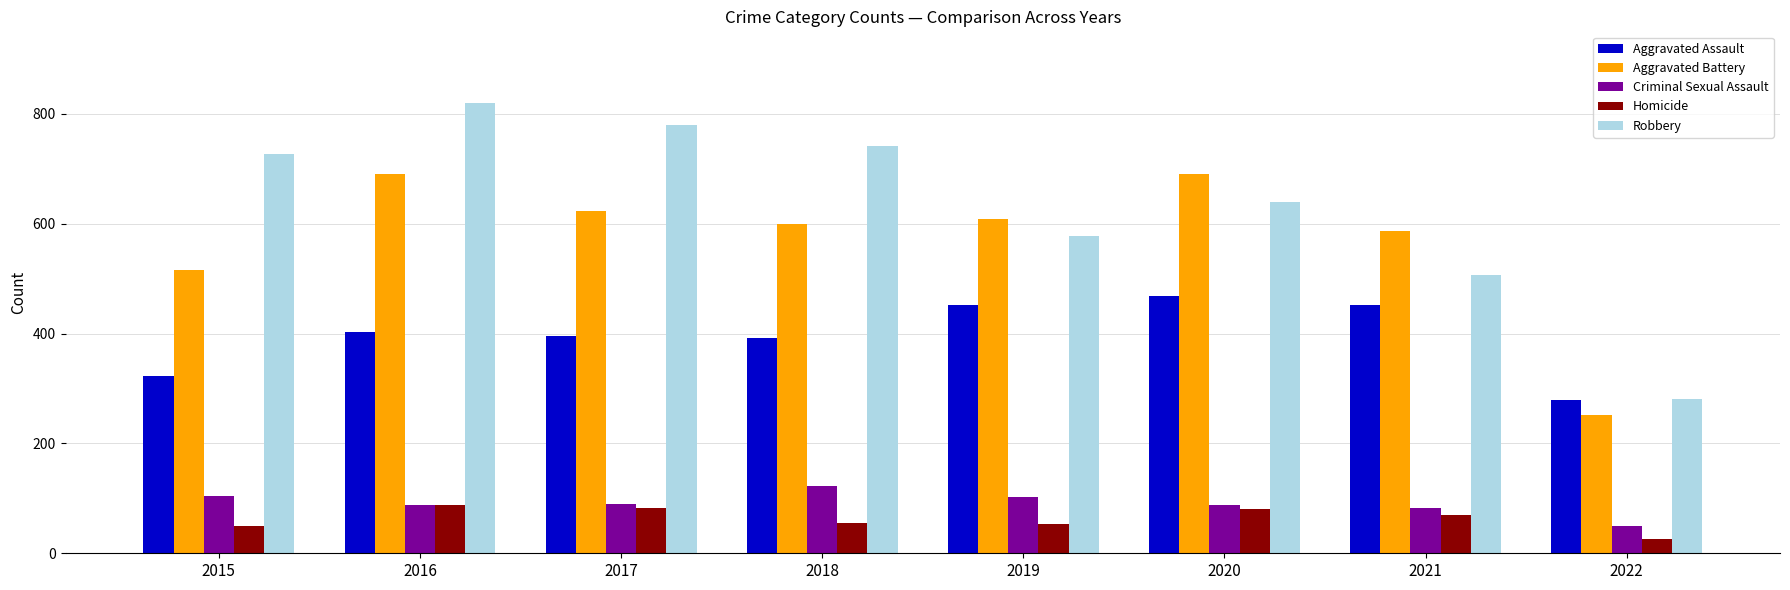

Count the number of data series in this chart.

5